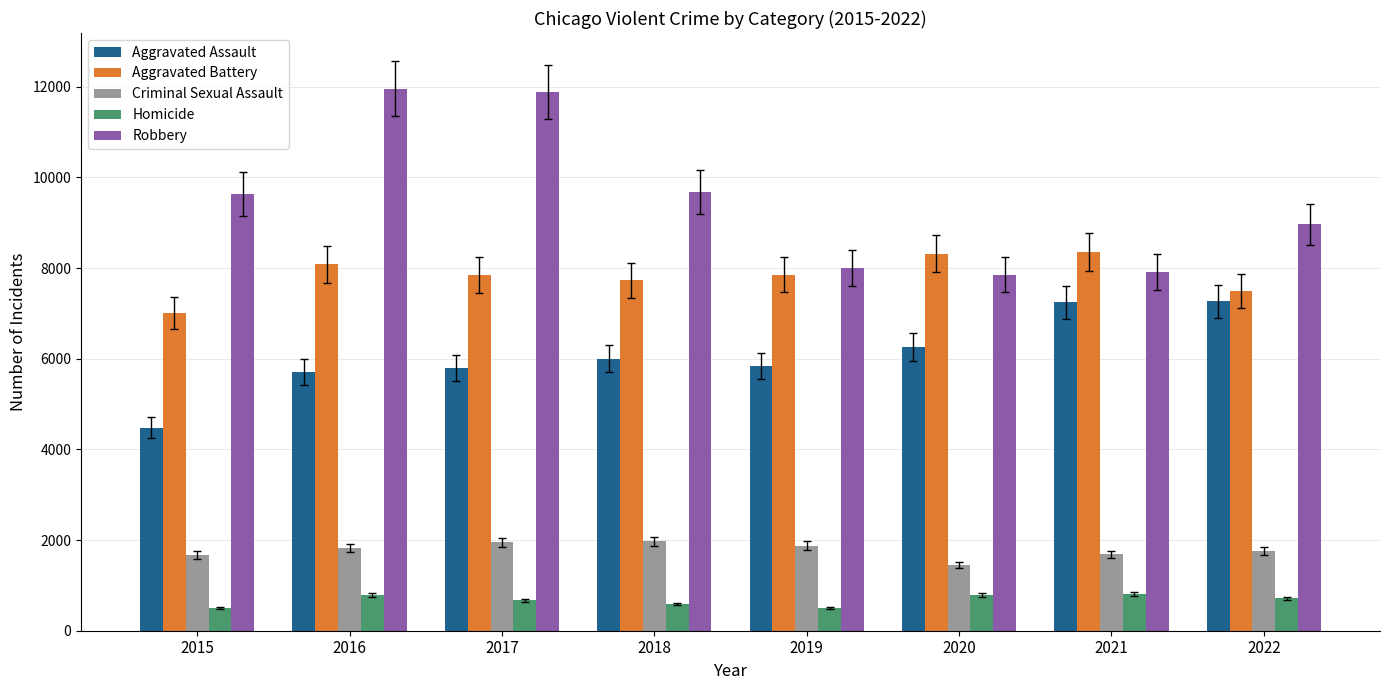

What is the maximum value shown in the chart?

11960